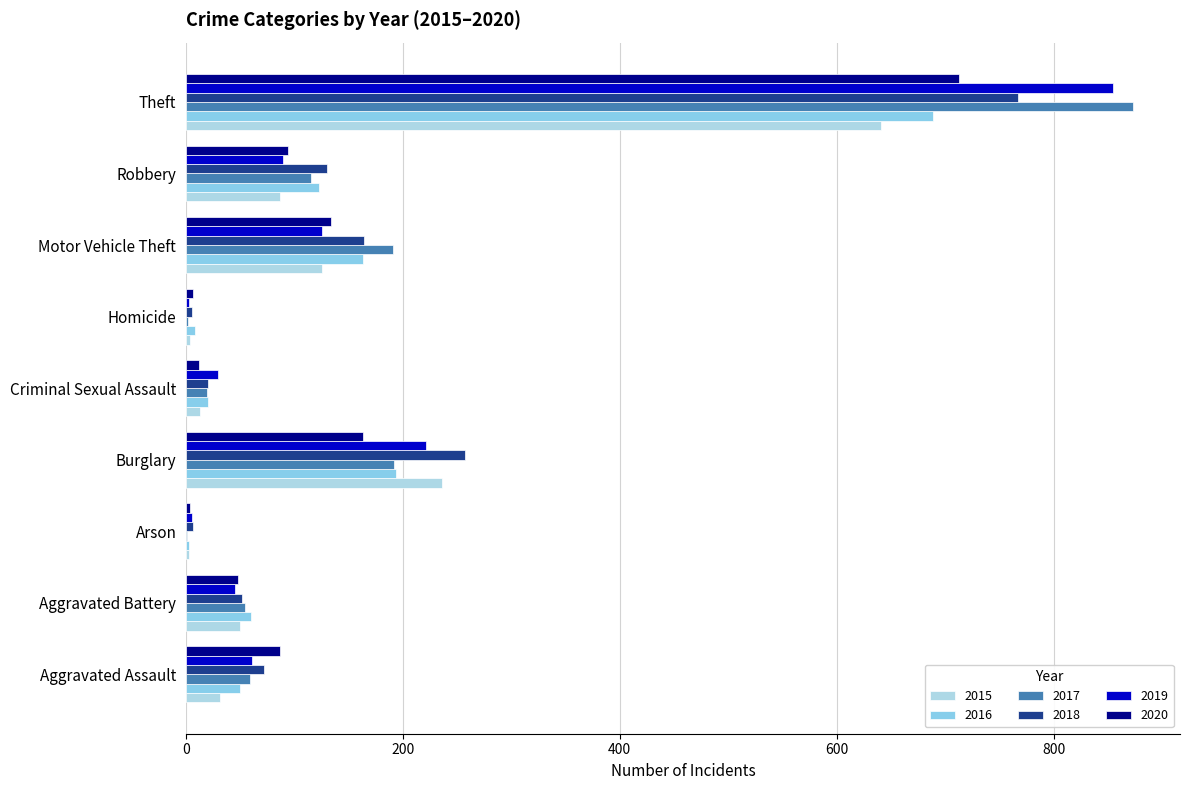

At which label does 2019 reach its peak?

Theft